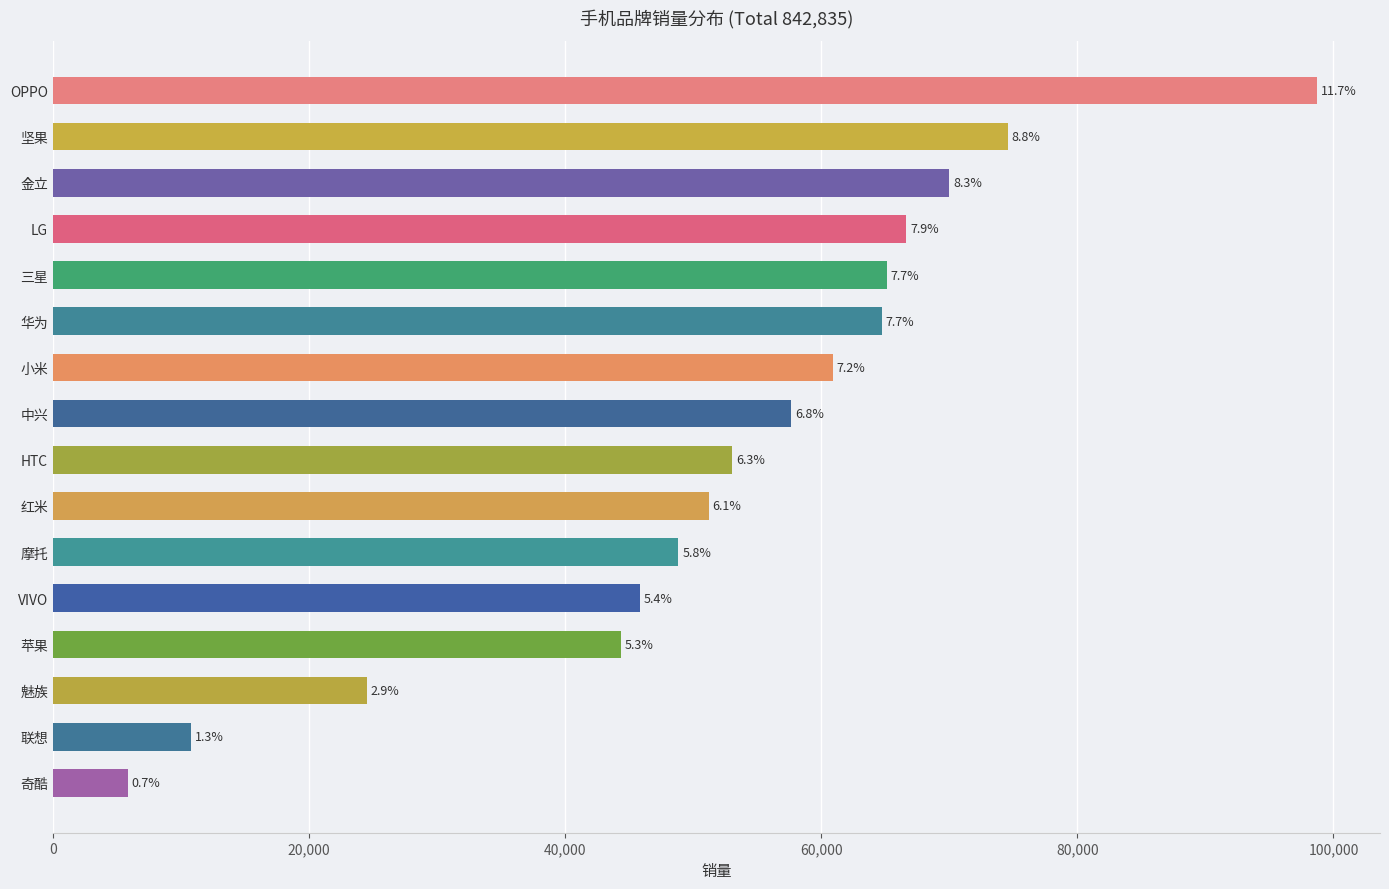

How many bars are there in total?

16